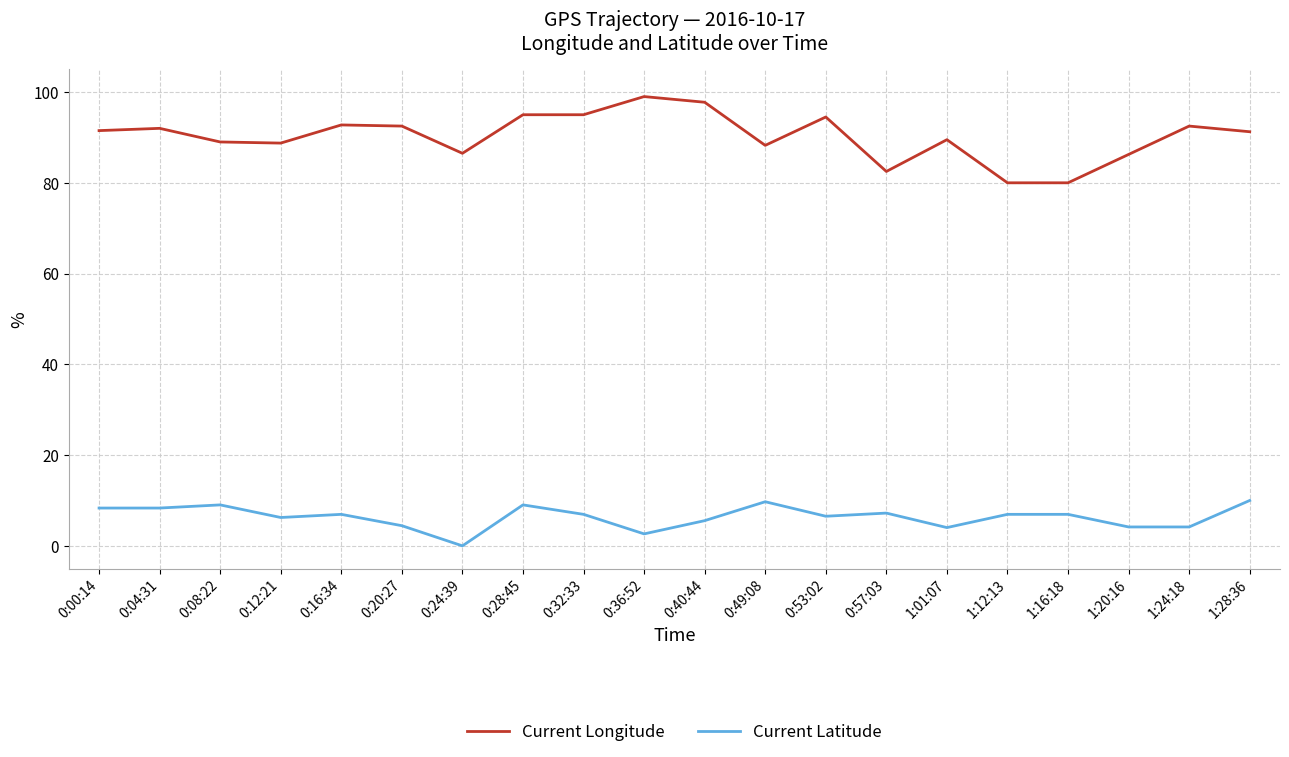

The value of Current Latitude at 1:12:13 is 1.8. True or false?

False